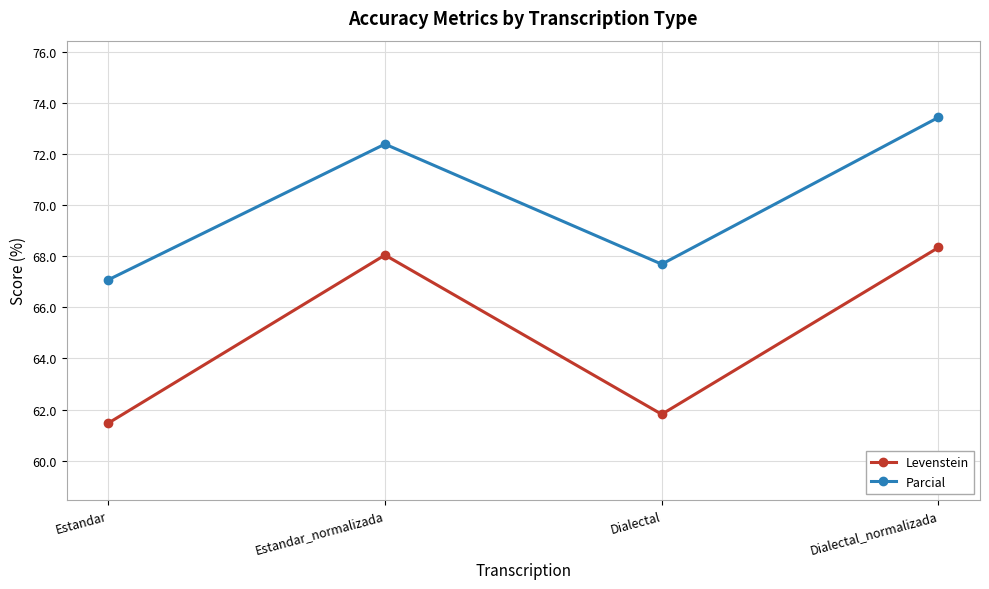

What is the minimum value shown in the chart?

61.5